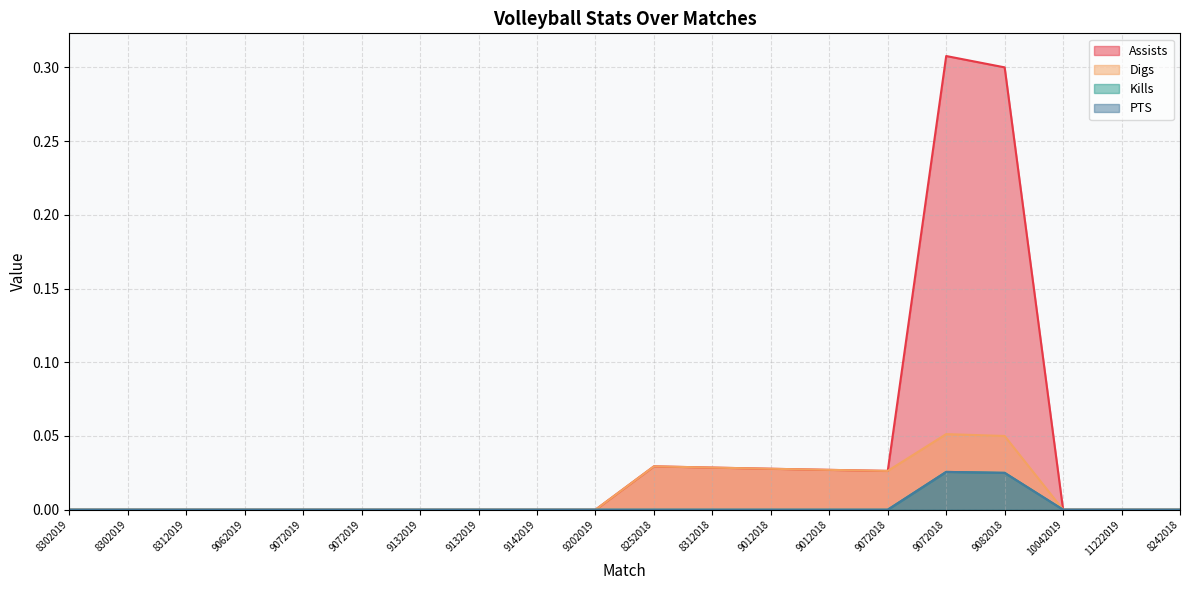

The value of Assists at 9072019 is -0.2. True or false?

False